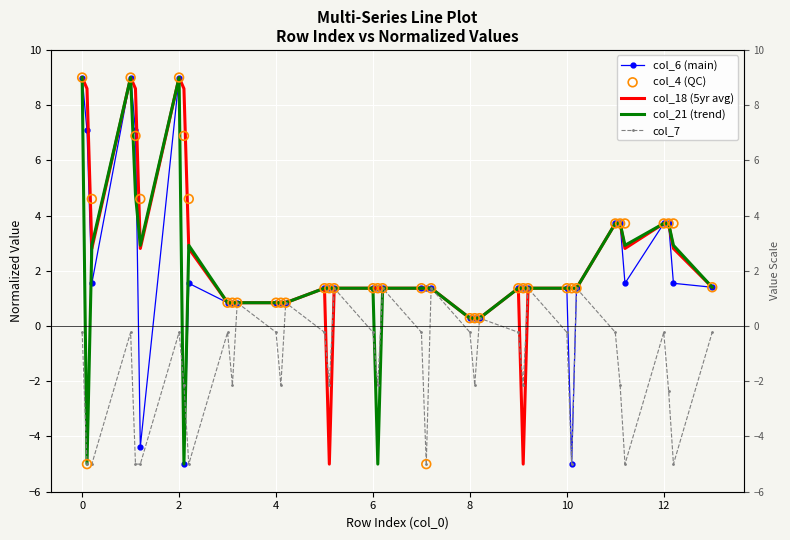

Which series reaches the minimum Y coordinate?

col_6 (main)